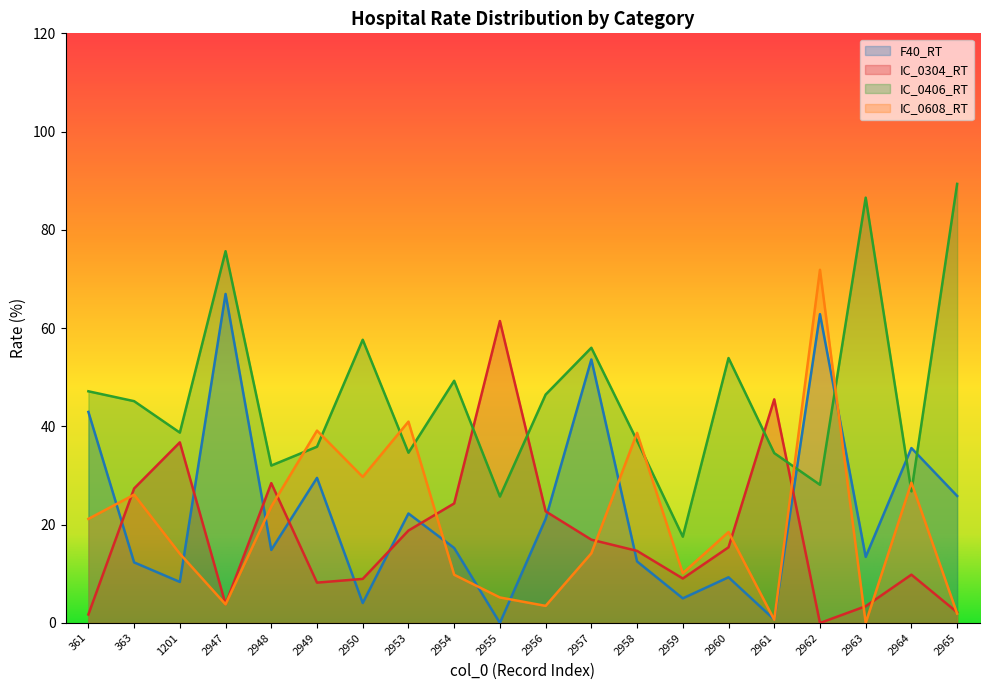

Between 2950 and 2953, which series saw the biggest shift?

IC_0406_RT